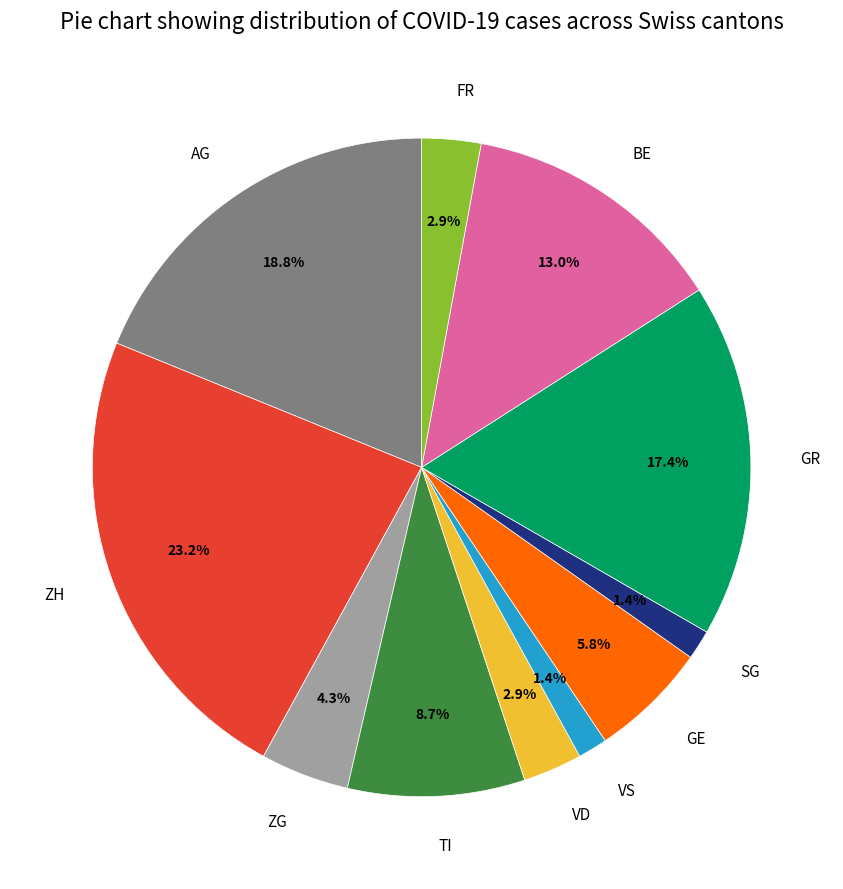

Combined, what portion of the pie is GE and VS?

7.2%